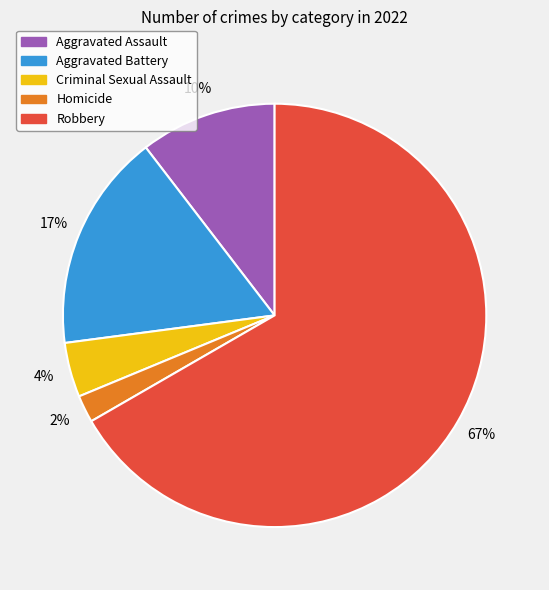

Which category has the biggest portion of the pie?

Robbery